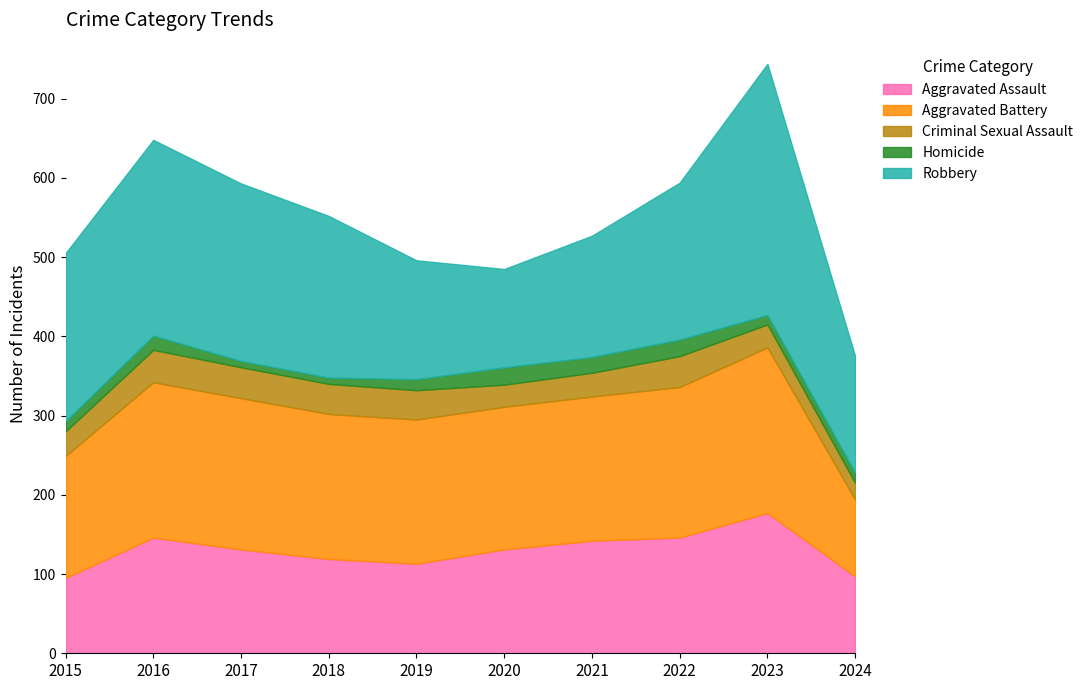

Reading left to right, what are all the values shown in this chart?

Aggravated Assault: 95	146	131	119	113	131	142	146	177	97
Aggravated Battery: 154	196	191	183	182	180	182	190	209	97
Criminal Sexual Assault: 31	41	39	38	37	28	30	39	29	21
Homicide: 13	18	8	8	14	22	20	21	12	13
Robbery: 212	247	224	204	150	124	153	198	317	147